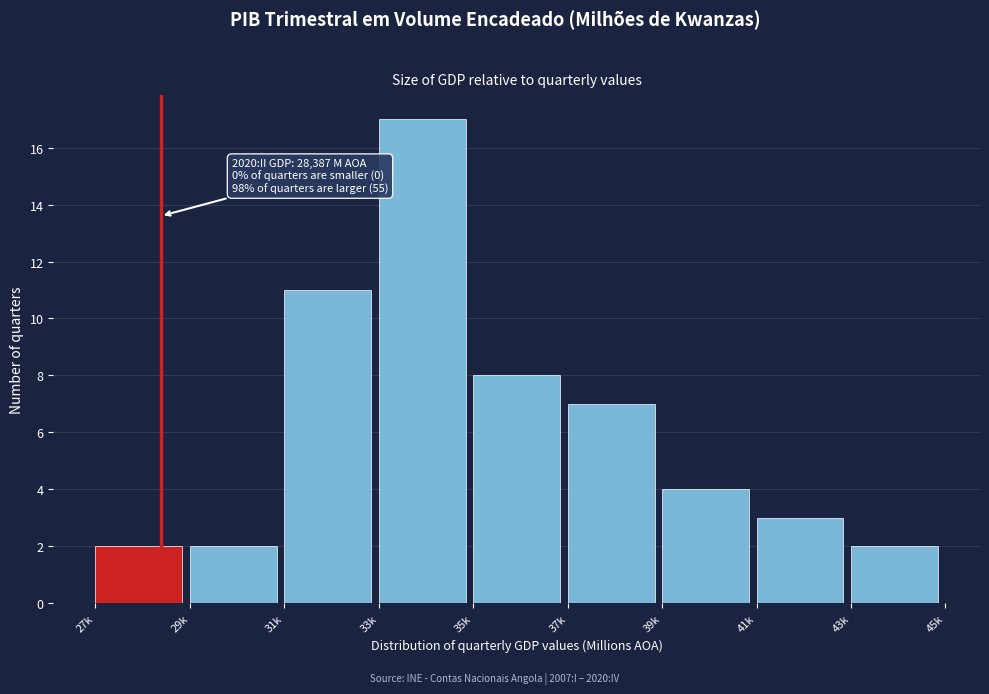

Reading left to right, transcribe all the data shown in this chart.

2	2	11	17	8	7	4	3	2